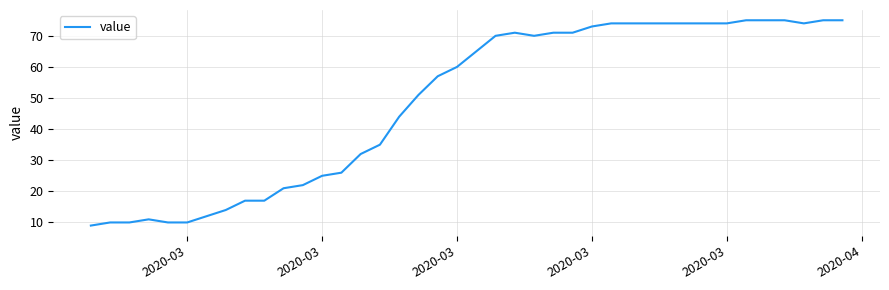

What is the difference between the maximum and minimum values?

66